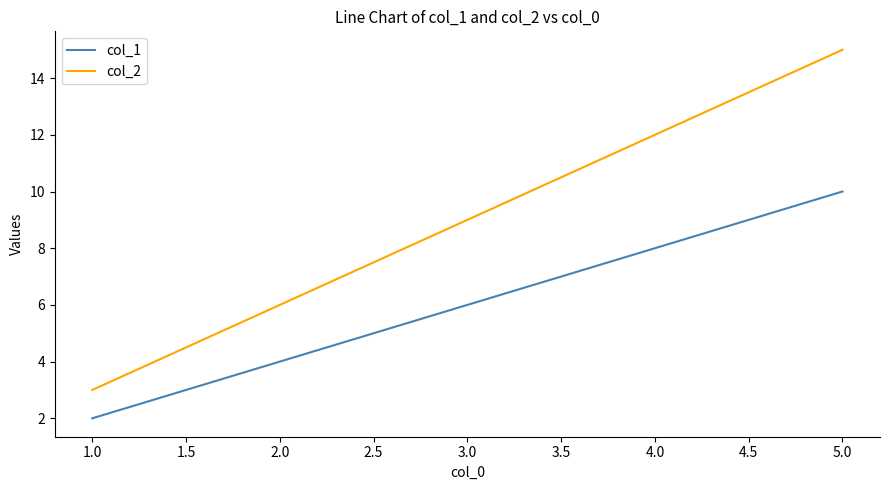

At which label is col_2 closest to 9?

3.0